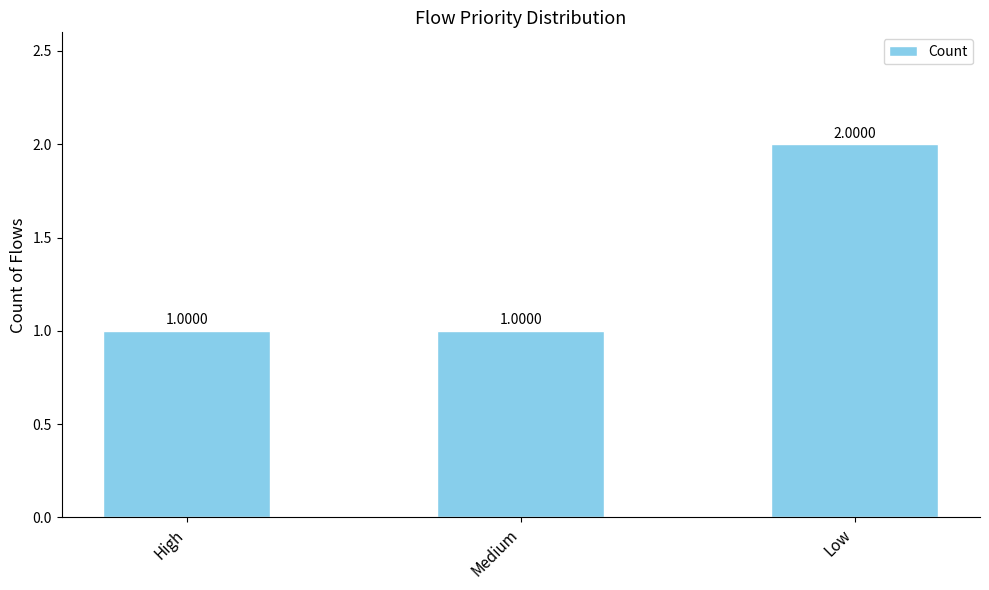

Count the values in the range 1 to 2.

3